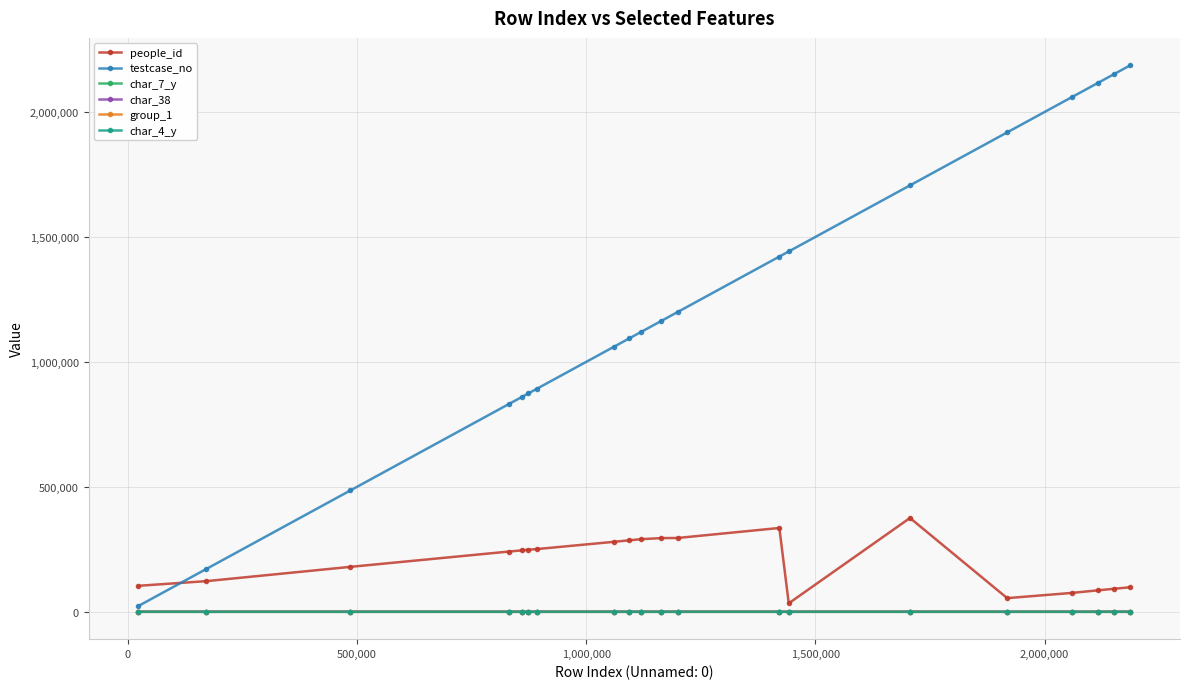

What is the maximum value for testcase_no?

2186982